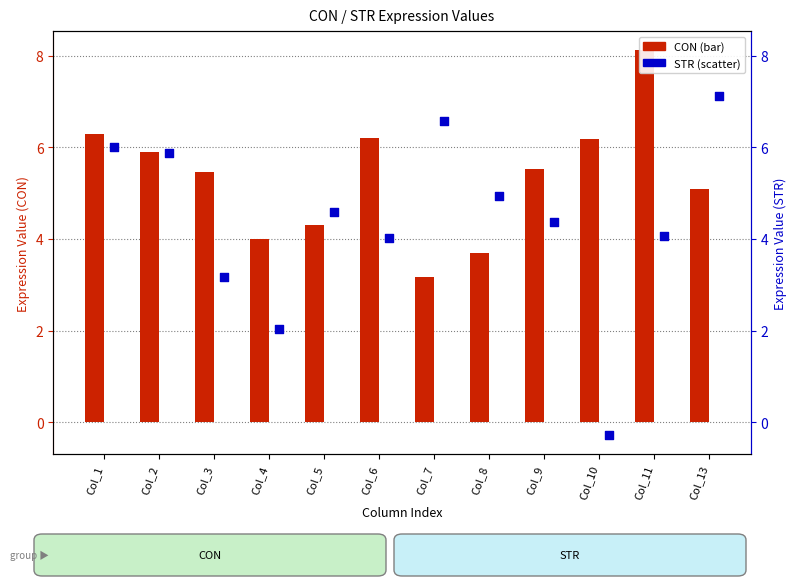

Which series has the largest Y range (max minus min)?

STR